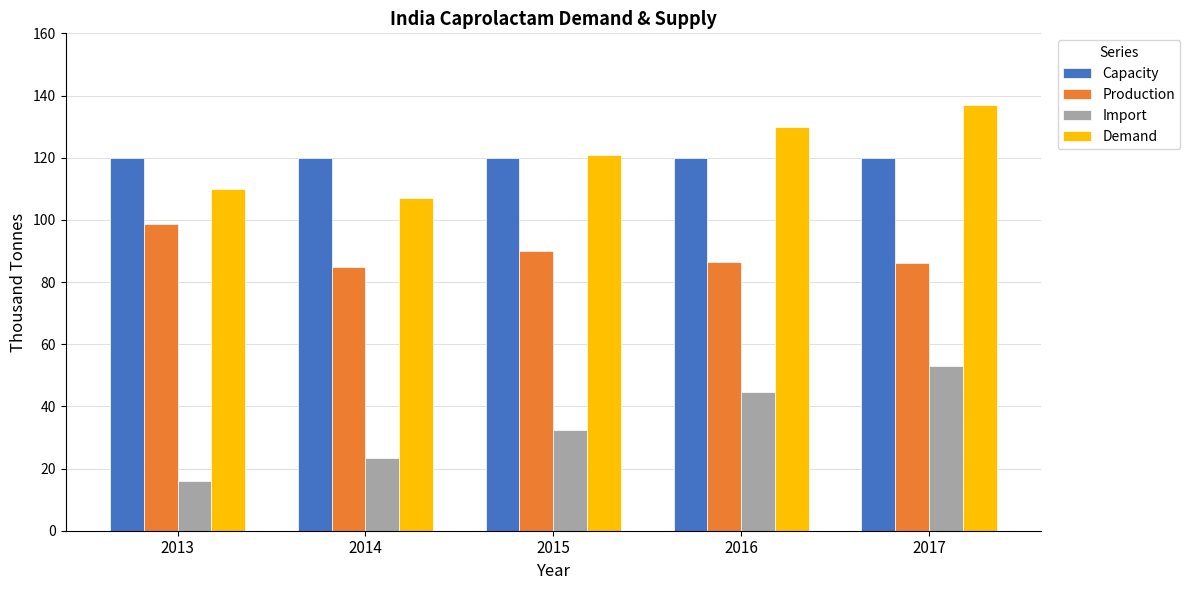

The Production series shows 59.9 at 2016. True or false?

False